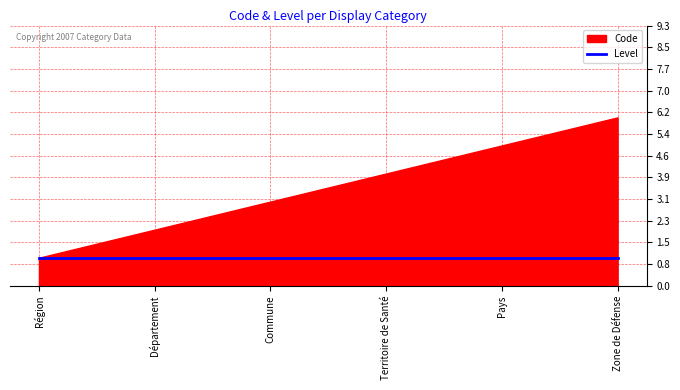

What are all the series names shown in the legend?

Code, Level